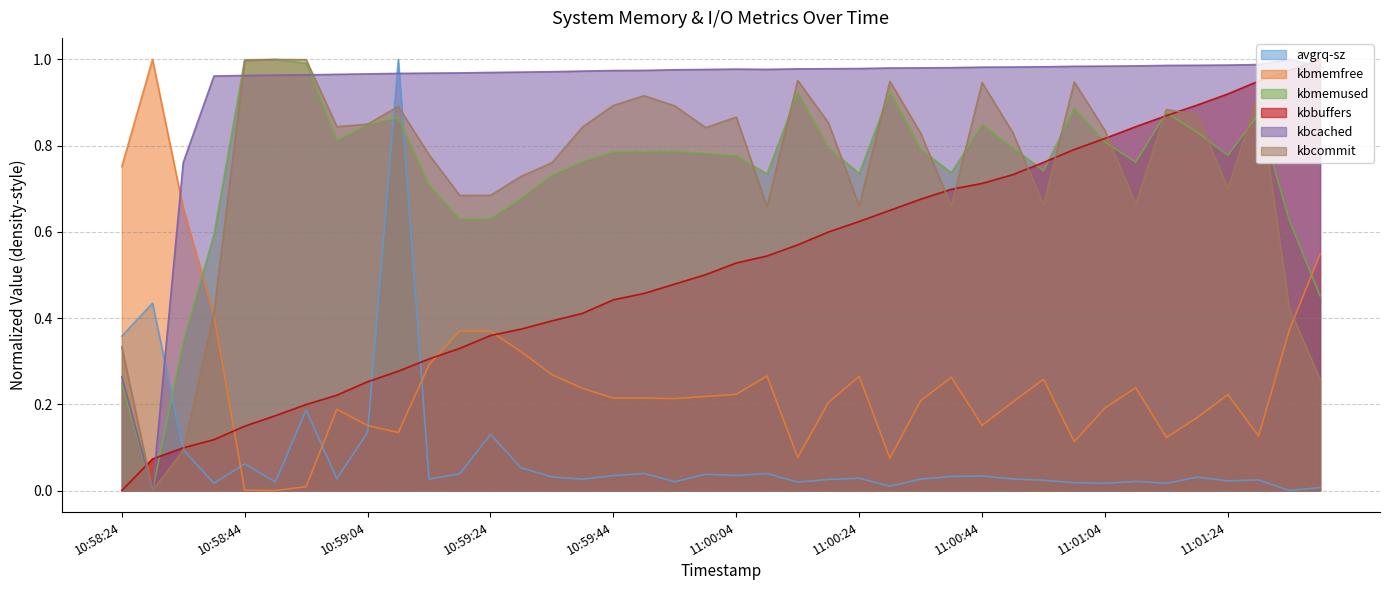

Which series has the largest range (max minus min)?

kbcommit